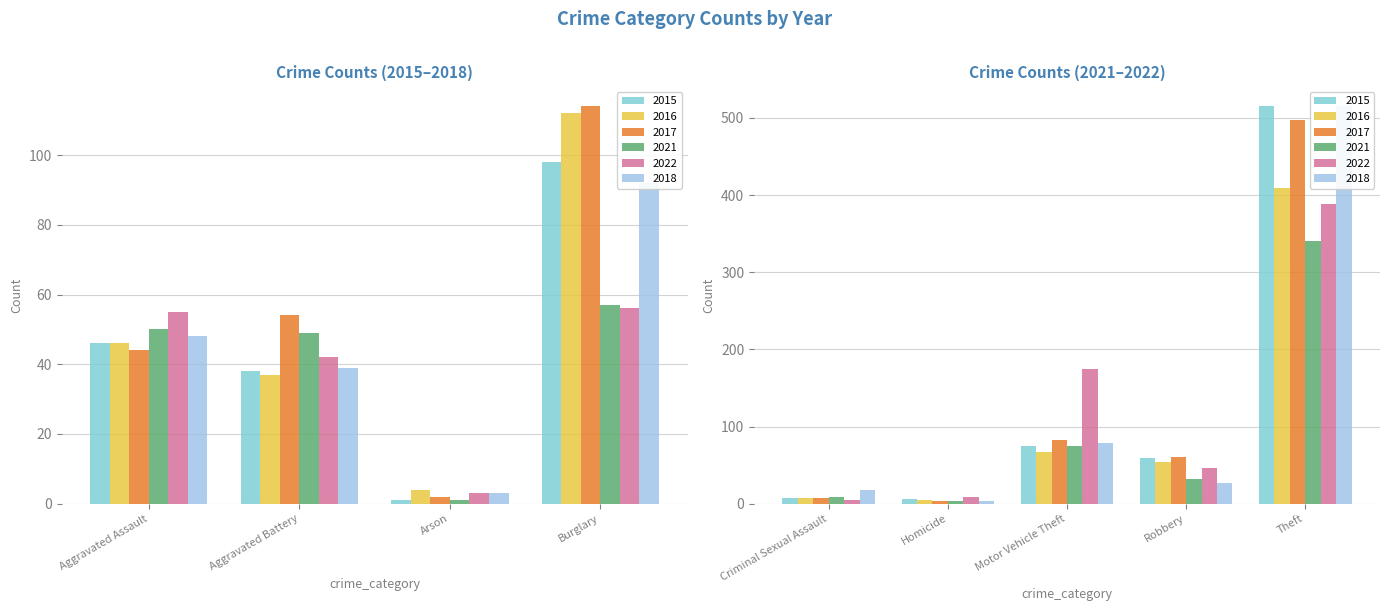

Which series has the largest range (max minus min)?

2015